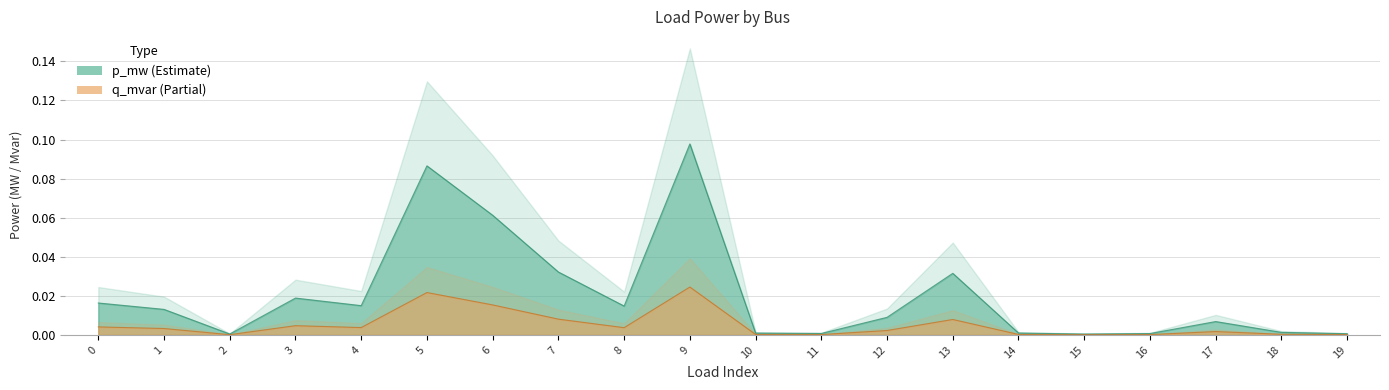

Between 4 and 16, which is larger?

4